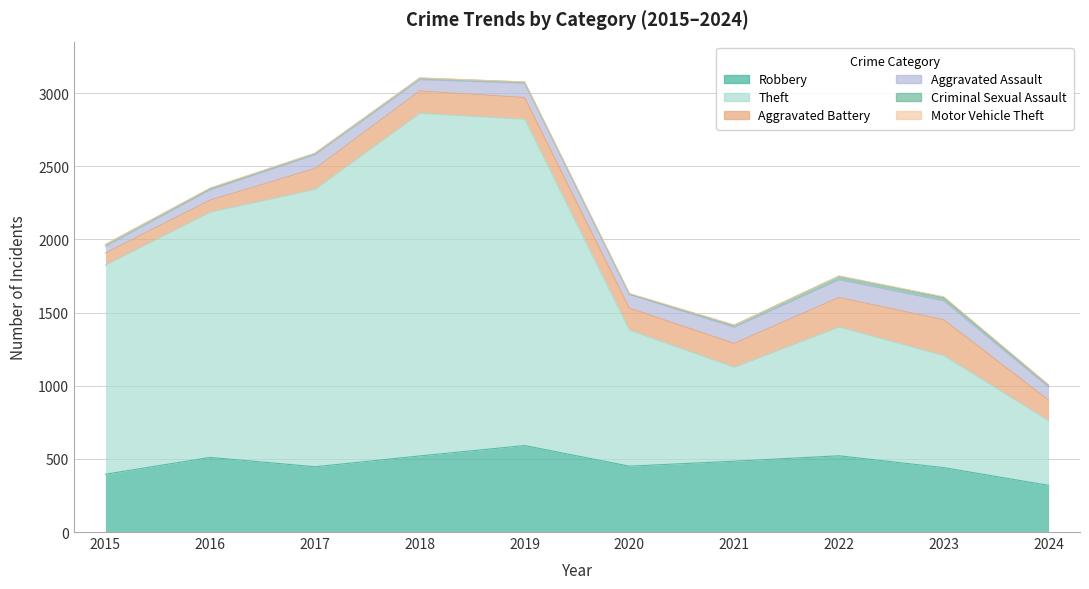

What is the total value across all series at 2017?

2589